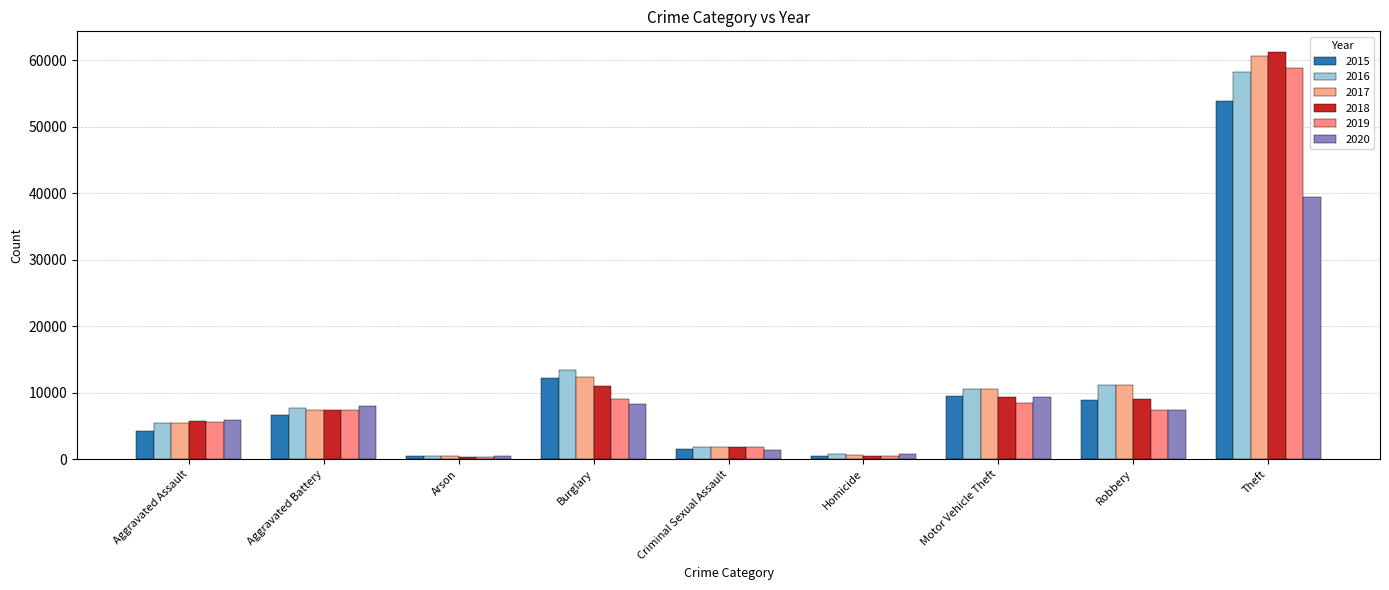

What is the approximate value of 2015 at Criminal Sexual Assault?

1608